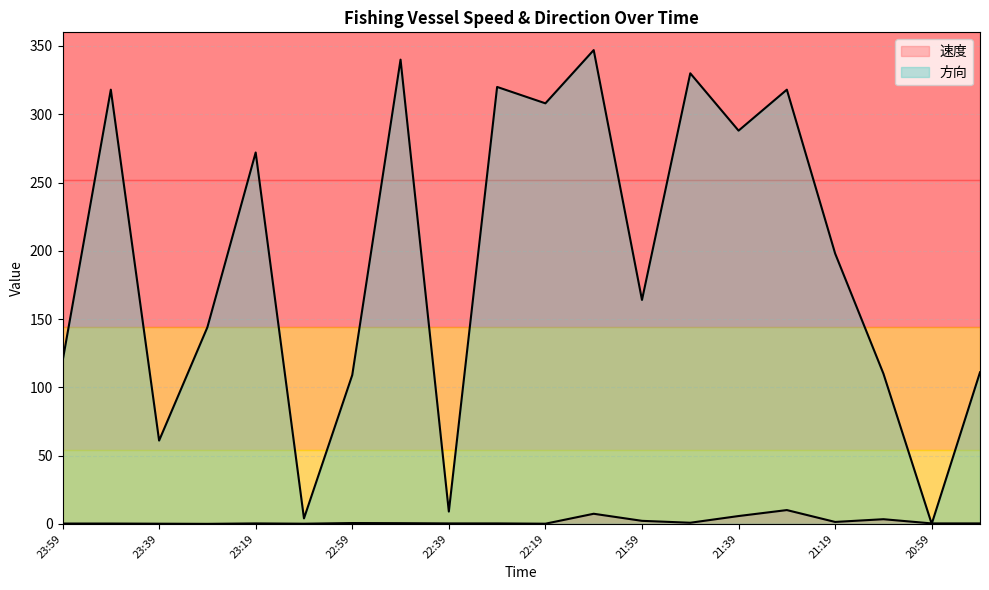

True or false: 速度 has more than 1 interior local peaks.

True